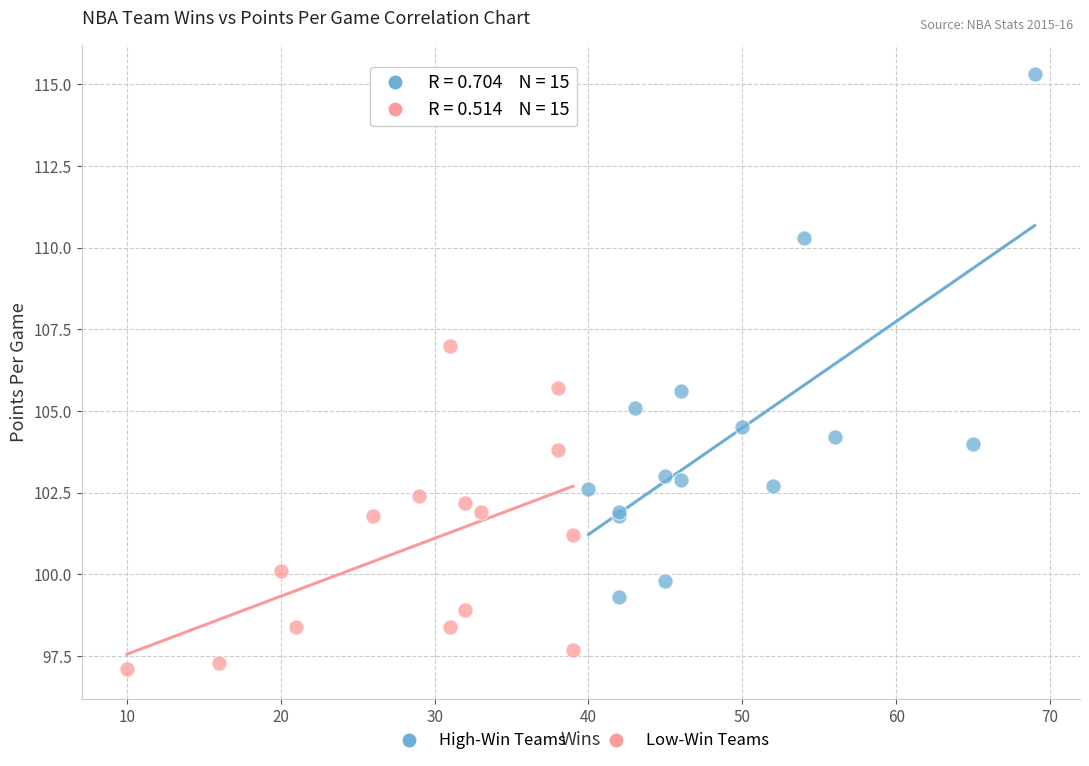

Which series has the widest spread of Y values?

High-Win Teams